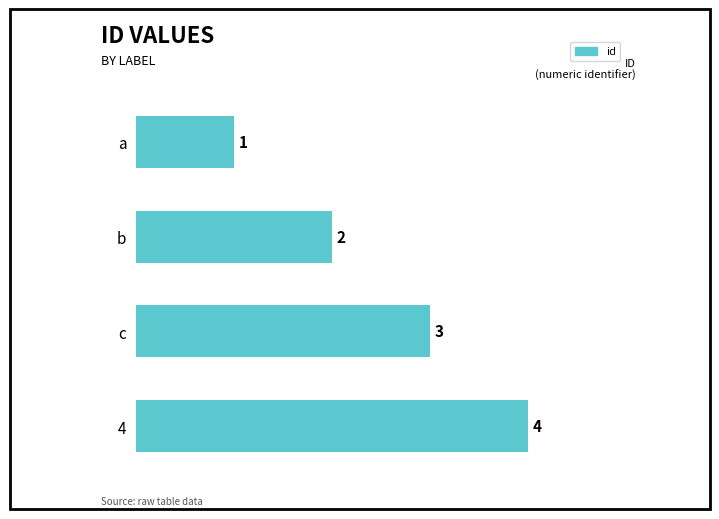

Rank the categories by value from highest to lowest.

4, c, b, a